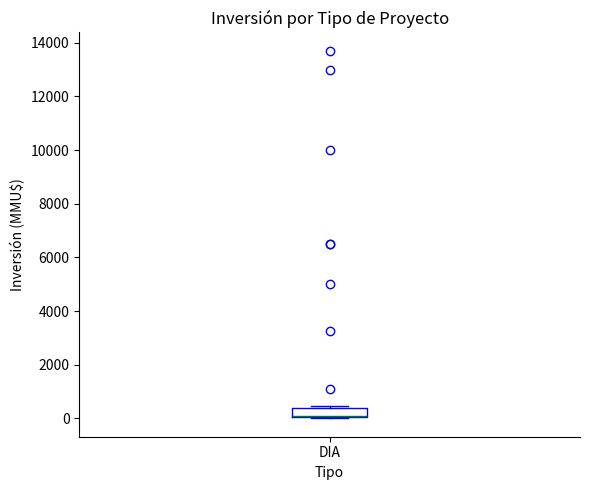

Transcribe this box plot: give where the median line is, the range the box spans, and where the two whiskers end, as read against the y-axis. The values are not printed on the chart, so give them approximately, as read against the axis.

median 200, box 0 to 400, whiskers 0 to 400